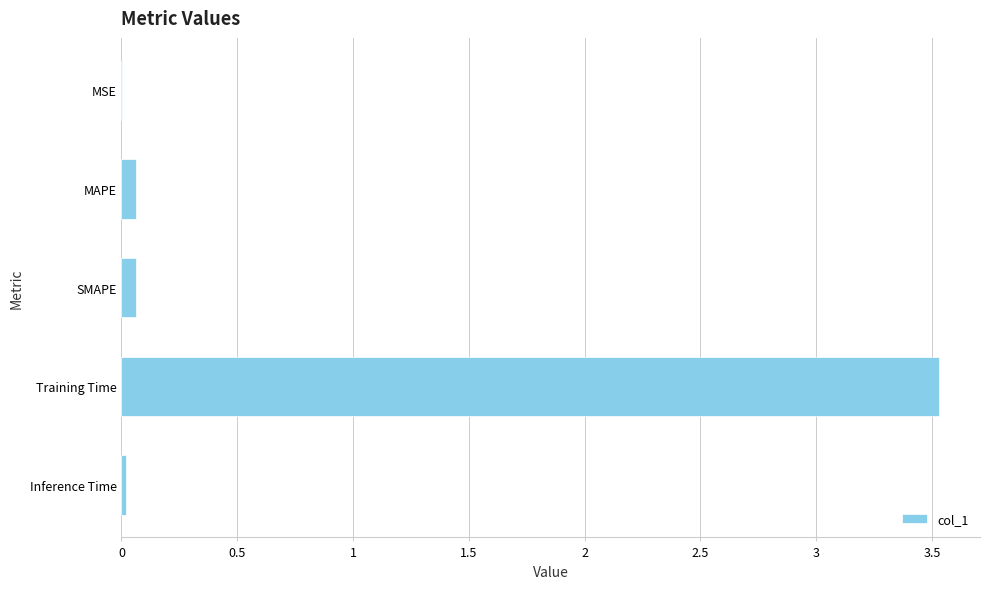

What is the sum of all values?

3.7